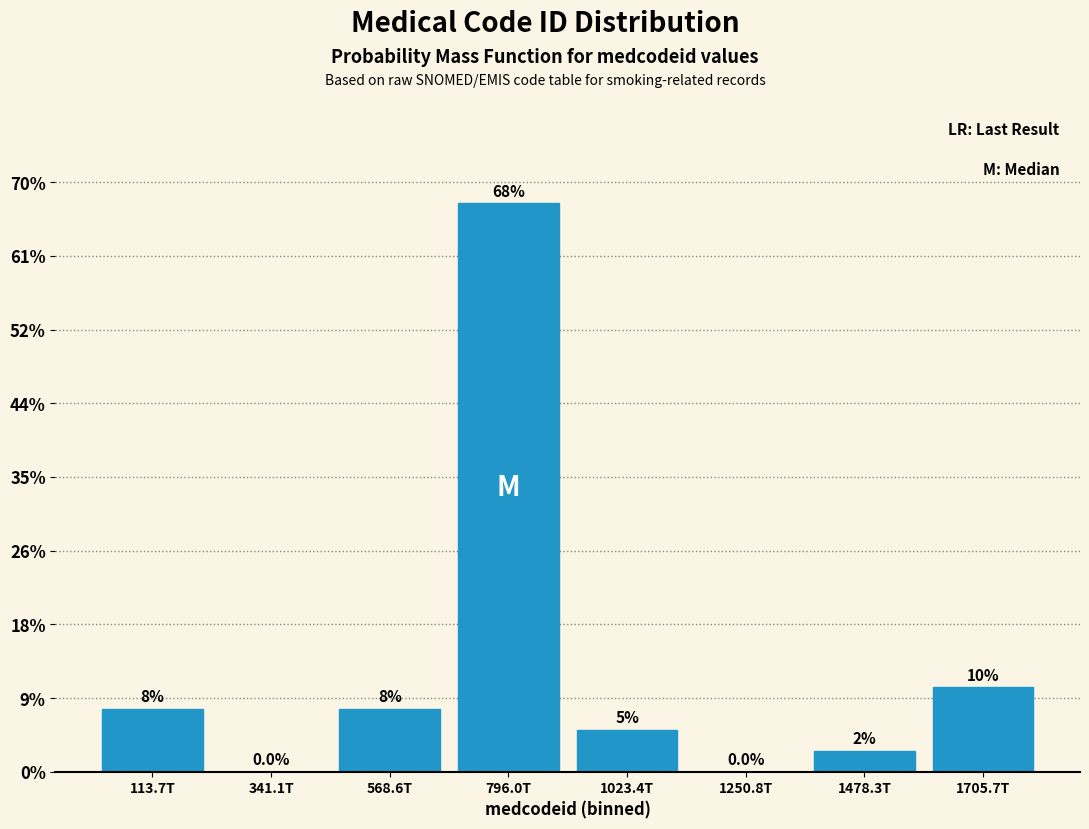

Reading right to left, extract all data points from this chart.

1705.7T=10.0	1478.3T=2.5	1250.8T=0.0	1023.4T=5.0	796.0T=67.5	568.6T=7.5	341.1T=0.0	113.7T=7.5